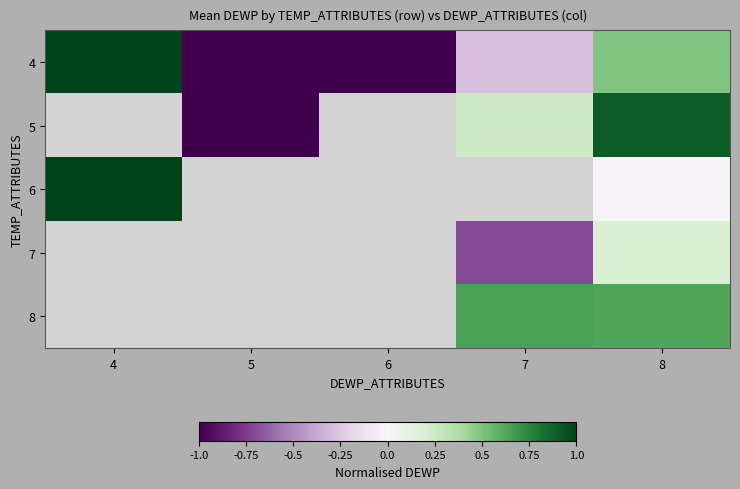

Which has a higher value, 5 or 4?

4